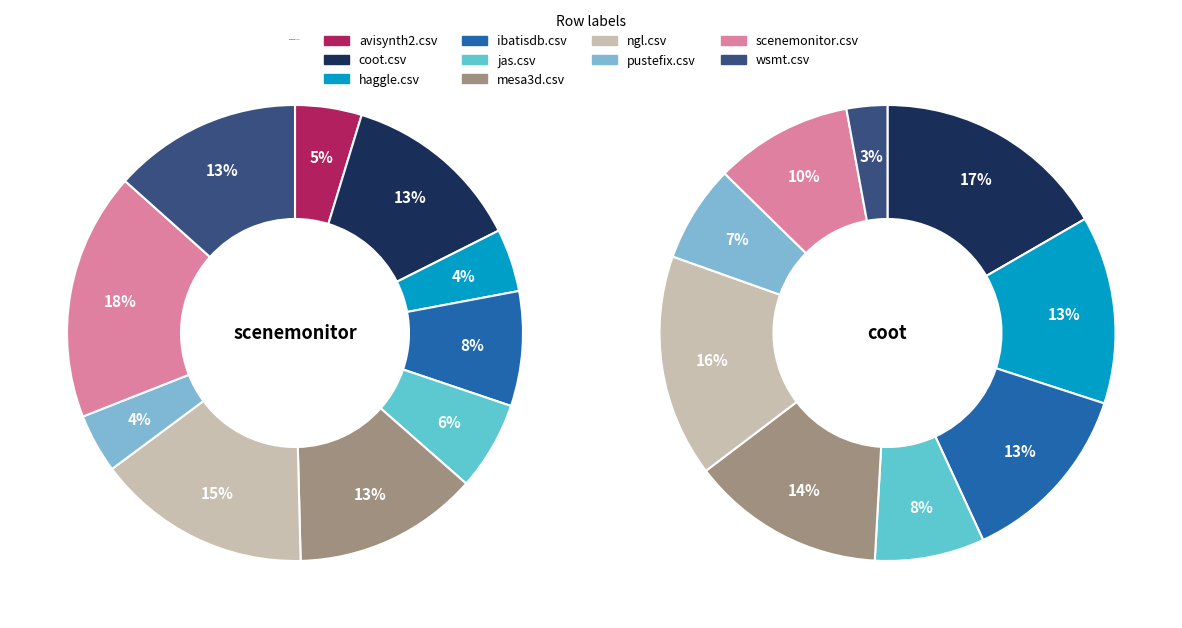

To the nearest percent, what is the combined percentage of scenemonitor.csv and jas.csv?

24%